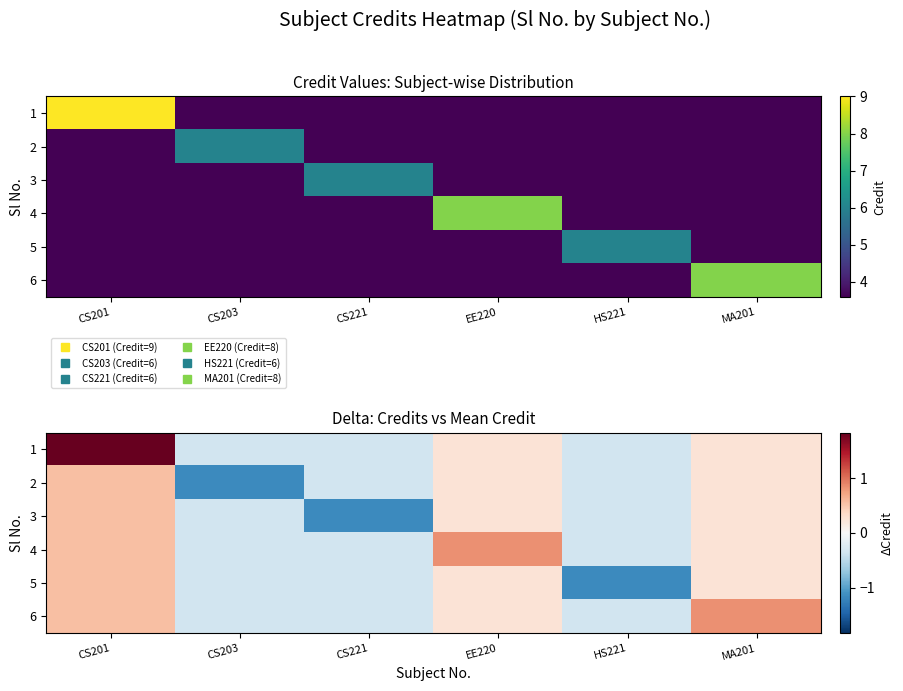

How many 6 values are between 0 and 1?

3